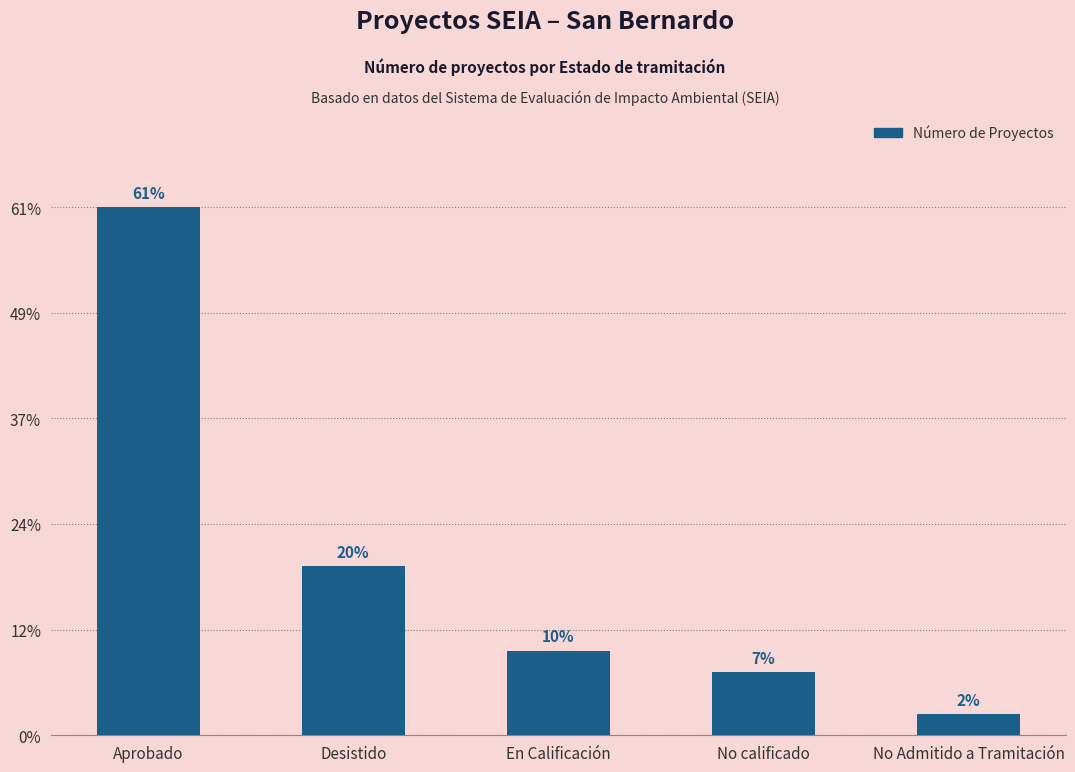

Is it true that the value at No calificado is 5?

False